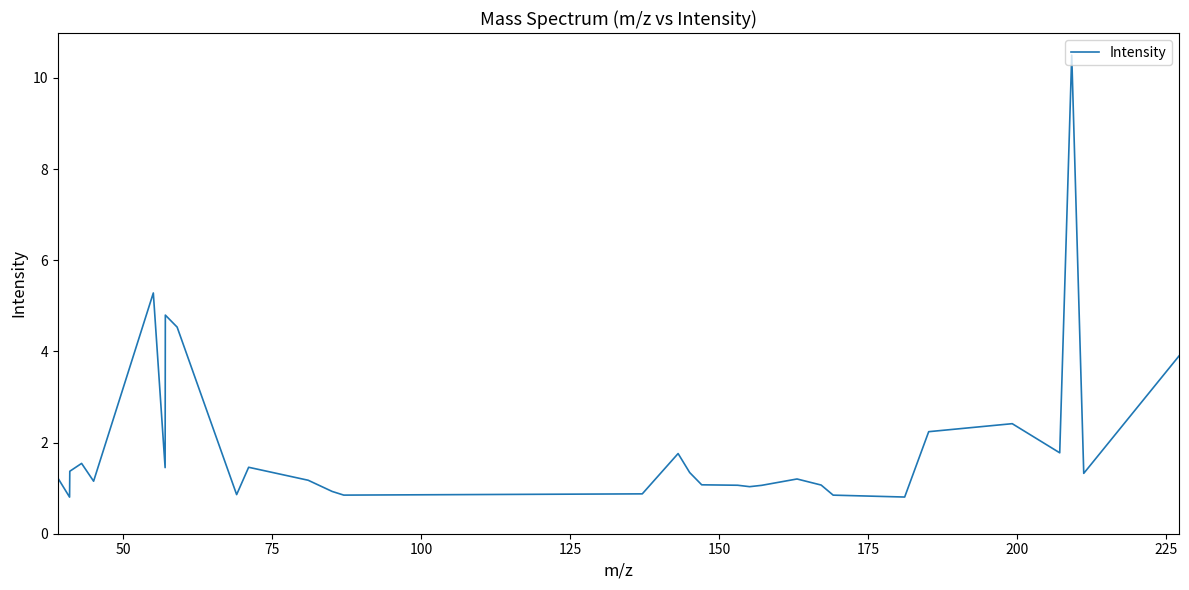

What is the greatest value displayed?

10.5